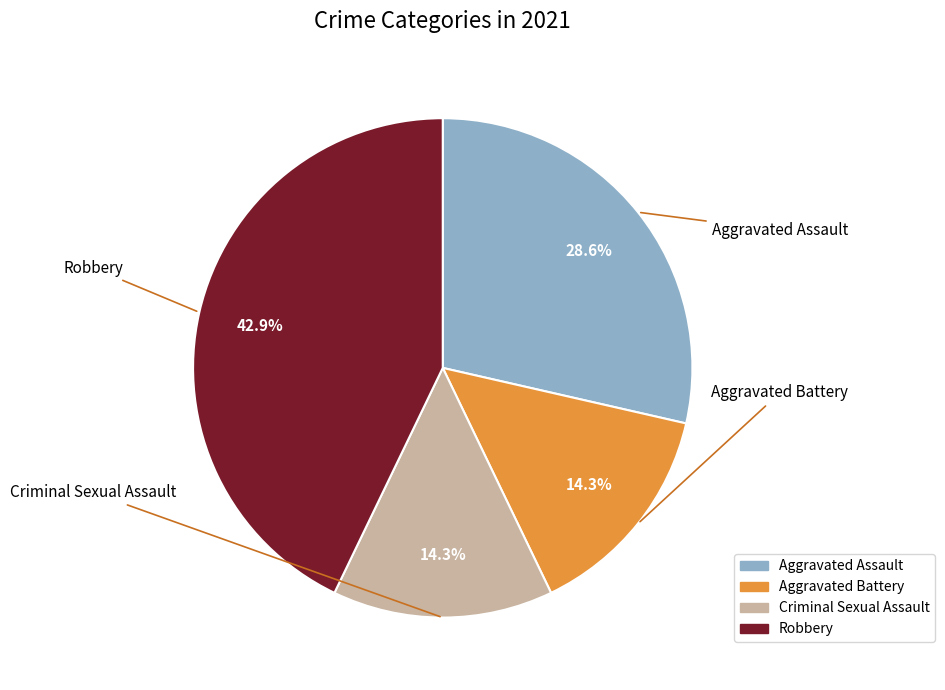

True or false: Aggravated Battery accounts for 14% of the total.

True